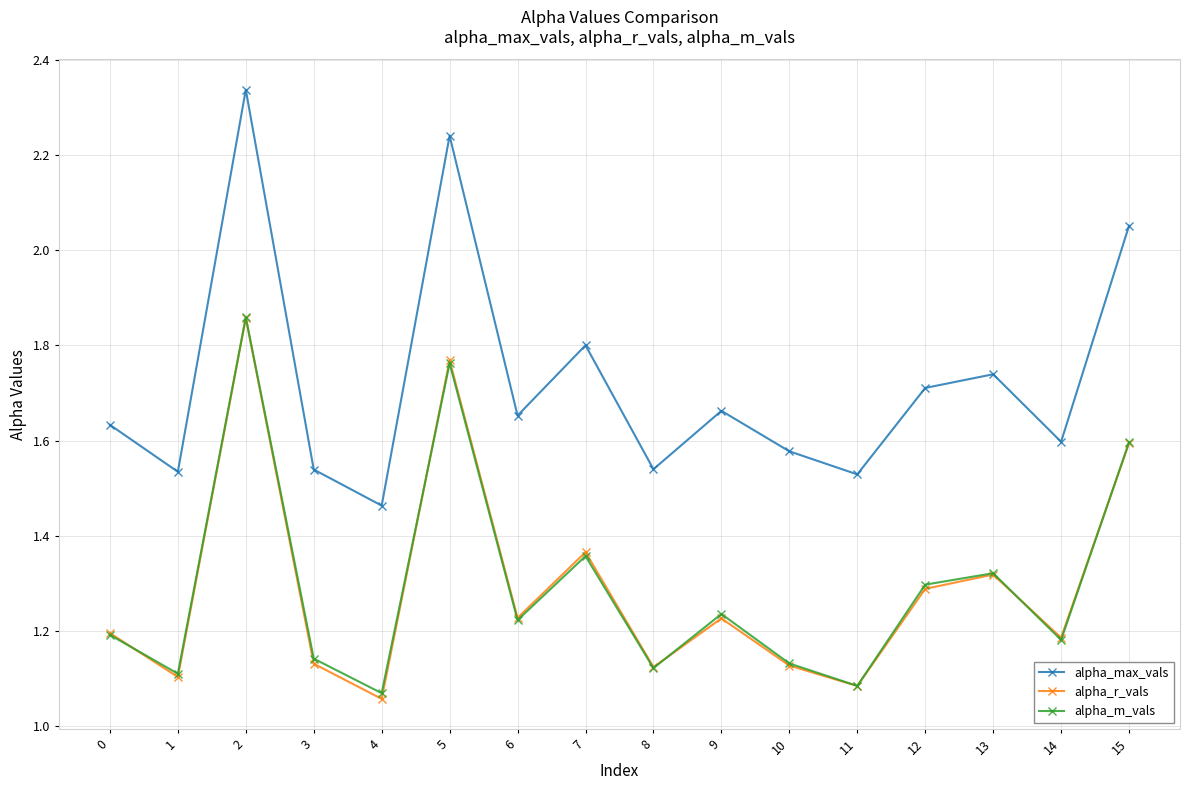

The value of alpha_m_vals at 15 is 1.6. True or false?

True